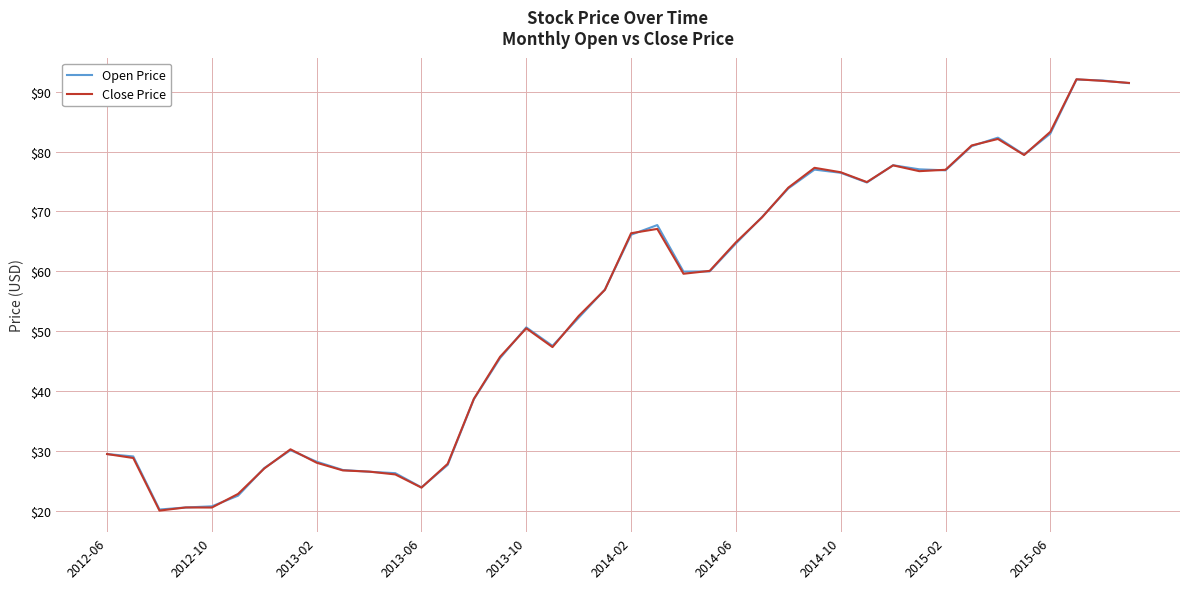

What is the smallest value displayed?

20.1